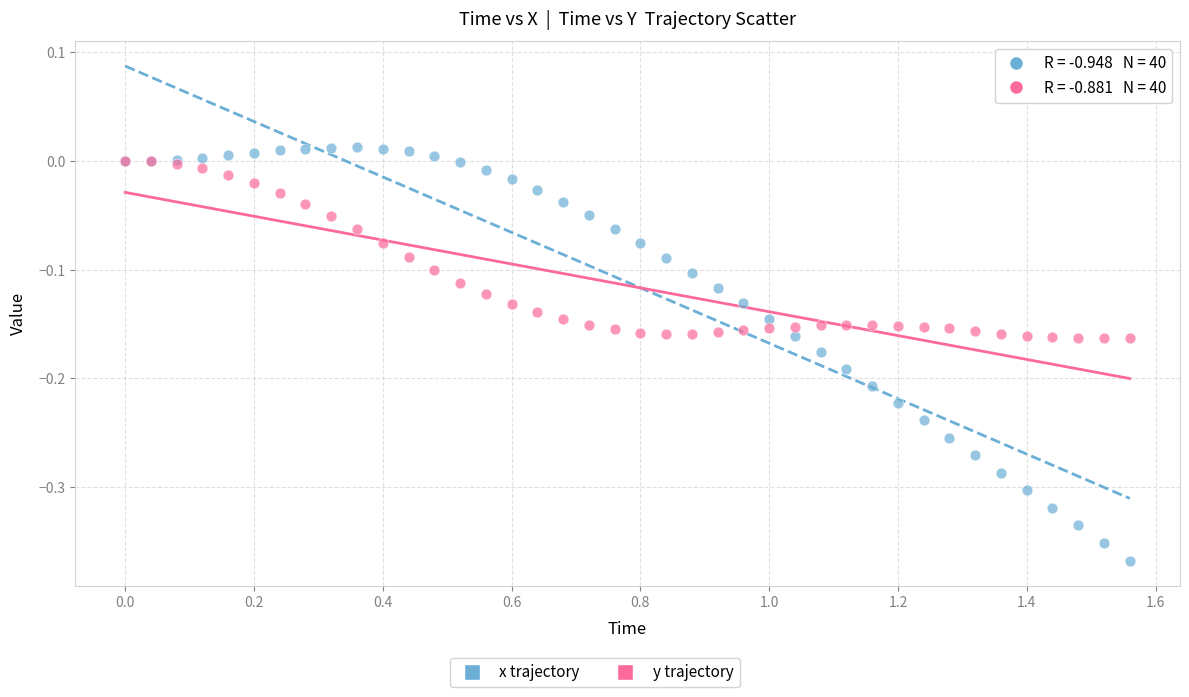

Which series has the largest Y range (max minus min)?

x trajectory